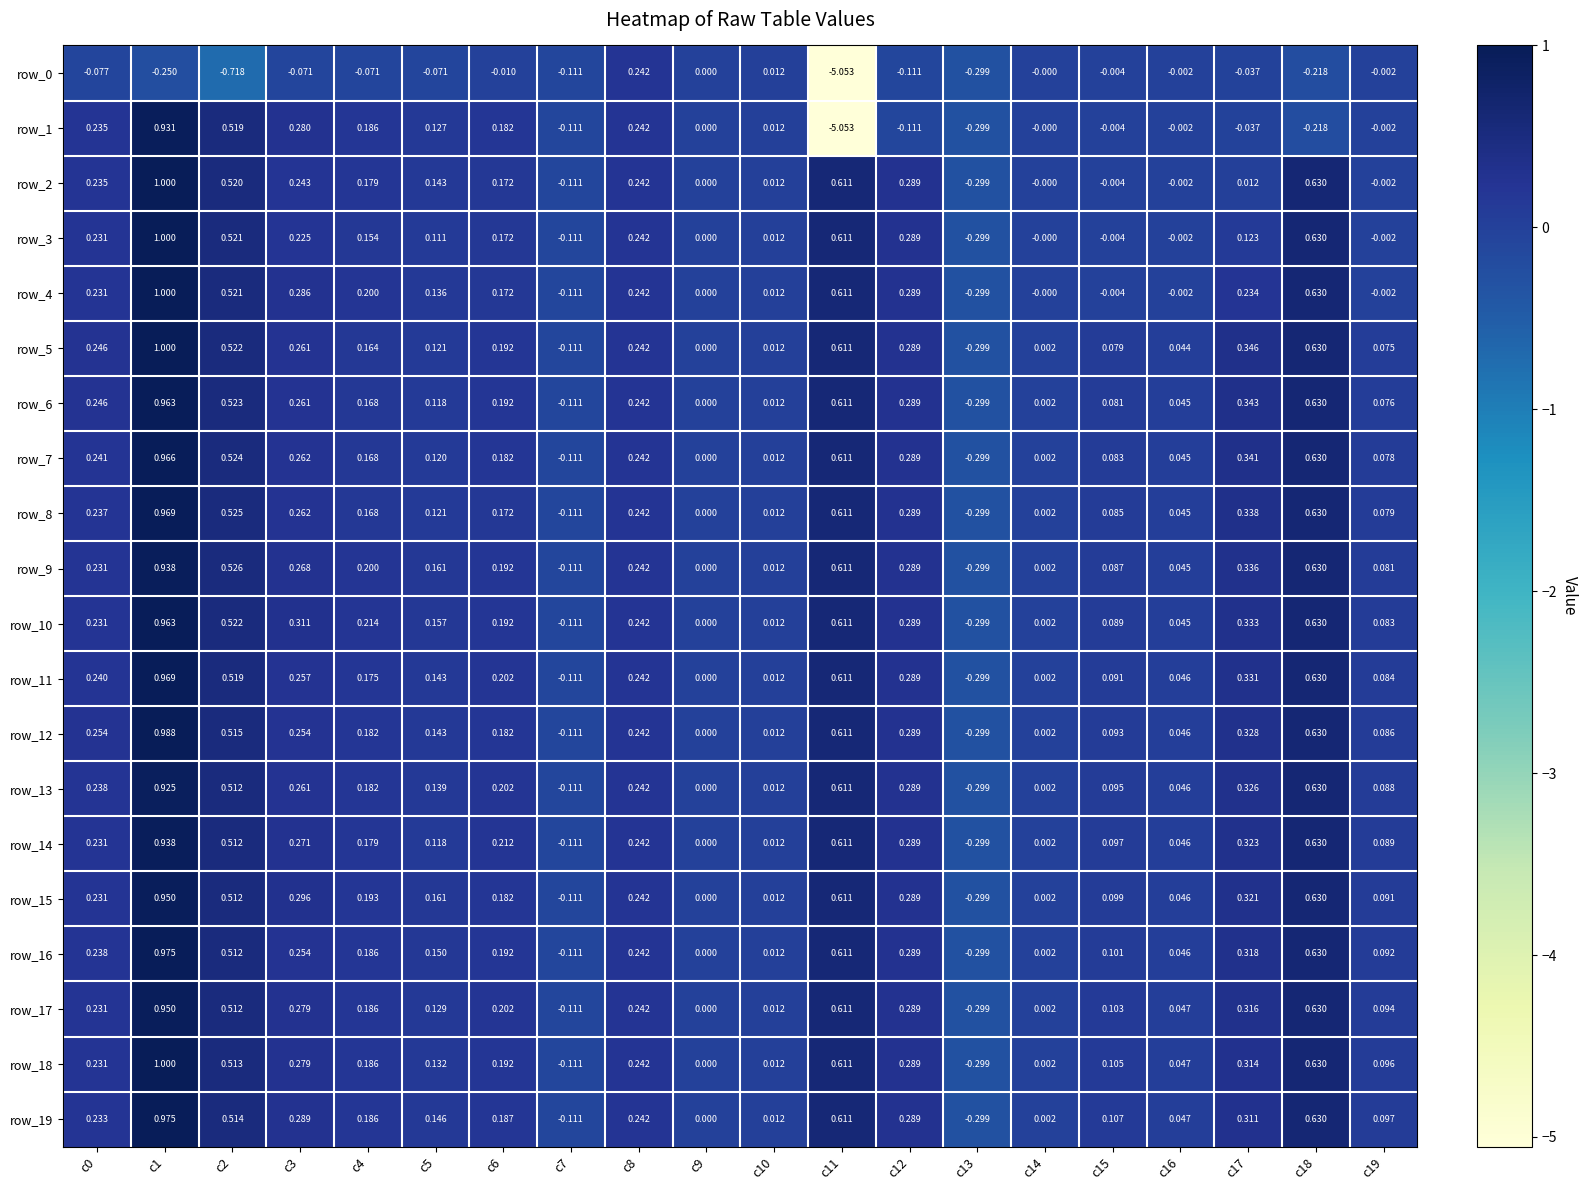

Is the value of row_9 at c2 greater than the value of row_8 at c15?

Yes